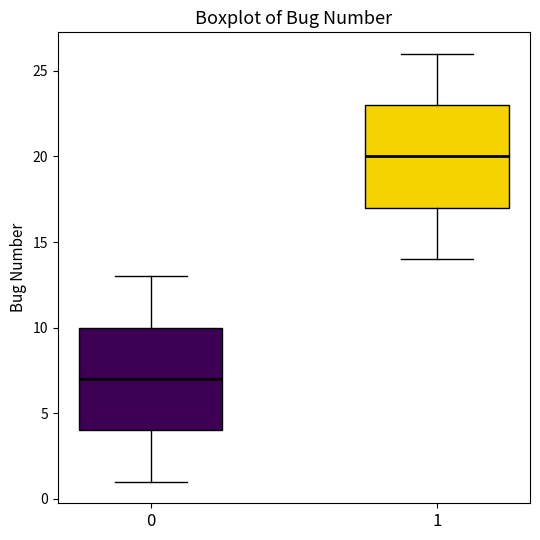

Reading left to right, transcribe this box plot: for each box, give where its median line is, the range the box spans, and where its two whiskers end, as read against the y-axis. The values are not printed on the chart, so give them approximately, as read against the axis.

0: median 7, box 4 to 10, whiskers 1 to 13
1: median 20, box 17 to 23, whiskers 14 to 26